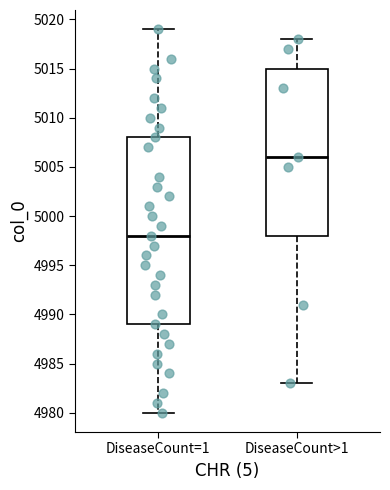

Reading left to right, transcribe this box plot: for each box, give where its median line is, the range the box spans, and where its two whiskers end, as read against the y-axis. The values are not printed on the chart, so give them approximately, as read against the axis.

DiseaseCount=1: median 4998, box 4989 to 5008, whiskers 4980 to 5019
DiseaseCount>1: median 5006, box 4998 to 5015, whiskers 4983 to 5018